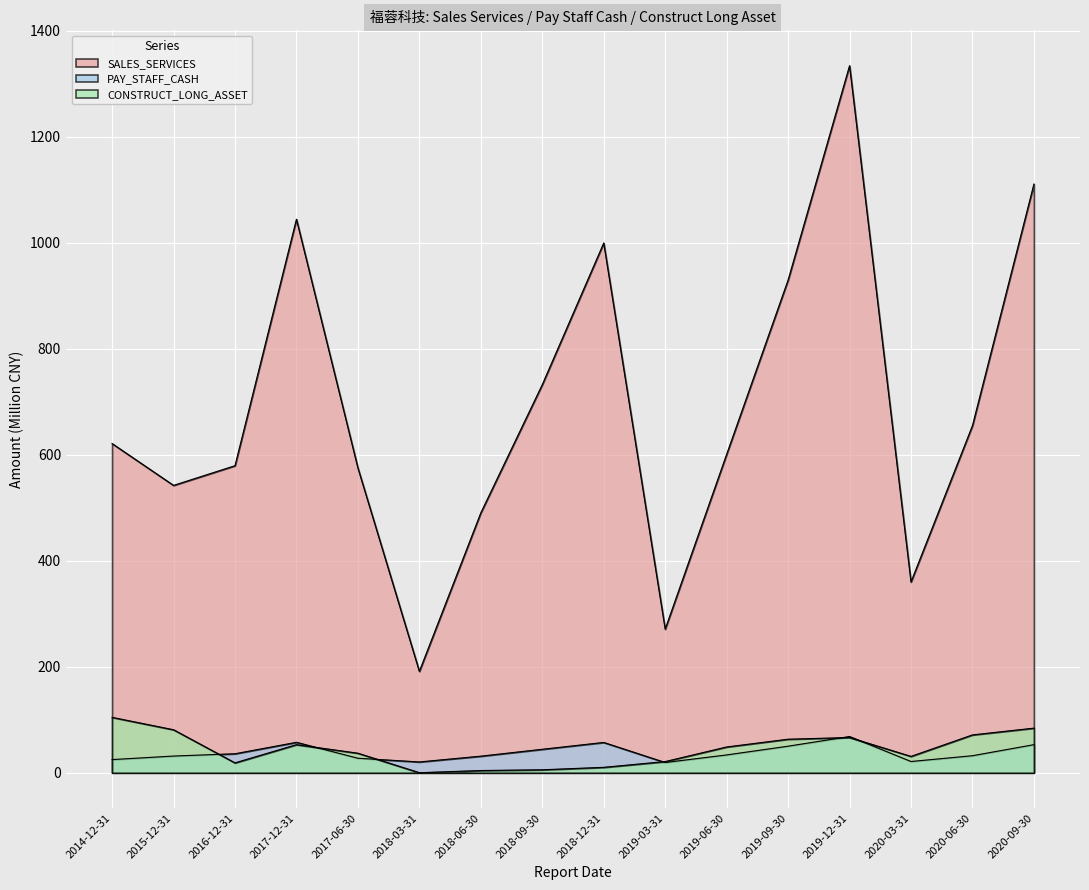

True or false: PAY_STAFF_CASH has a value of 50.2 at 2019-09-30.

True